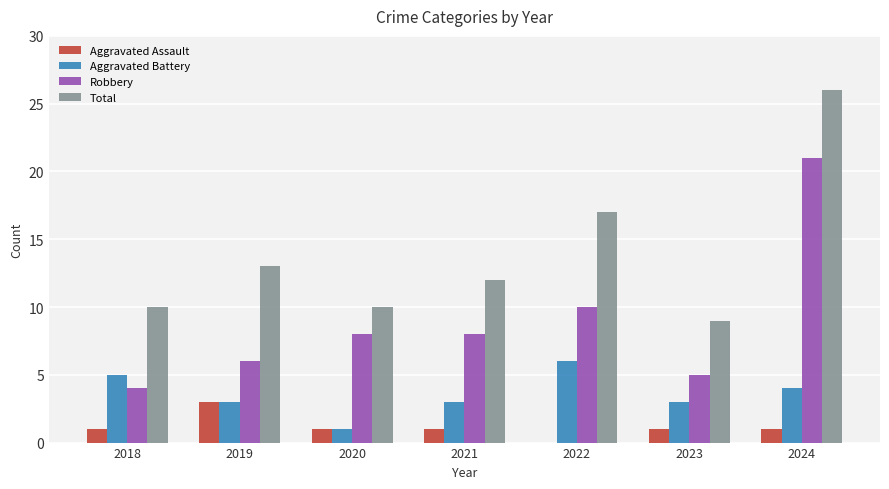

Reading left to right, what are all the values shown in this chart?

Aggravated Assault: 1	3	1	1	0	1	1
Aggravated Battery: 5	3	1	3	6	3	4
Robbery: 4	6	8	8	10	5	21
Total: 10	13	10	12	17	9	26